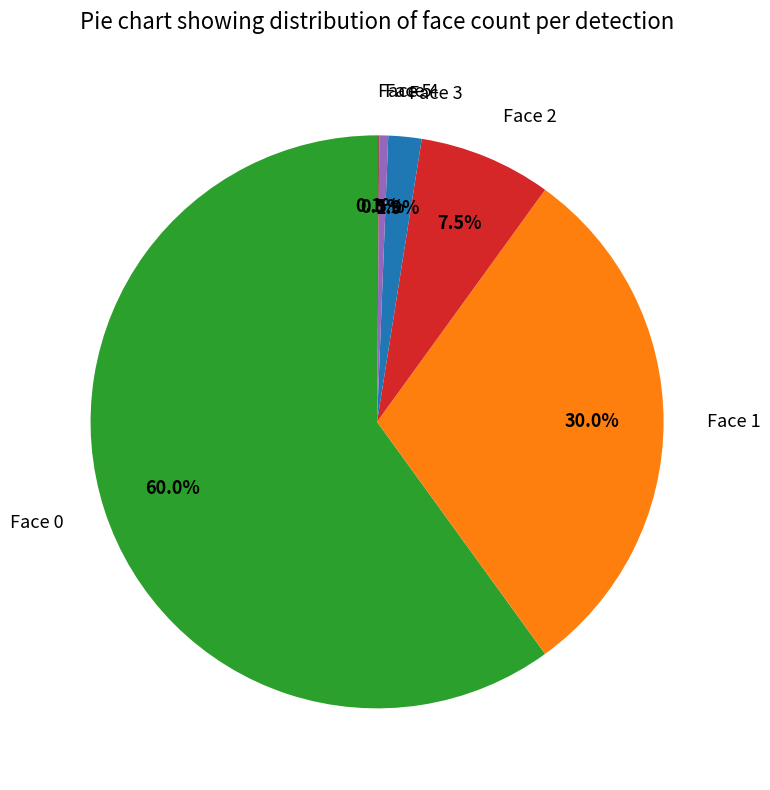

To the nearest percent, what is the difference between the largest and smallest slice percentages?

60%